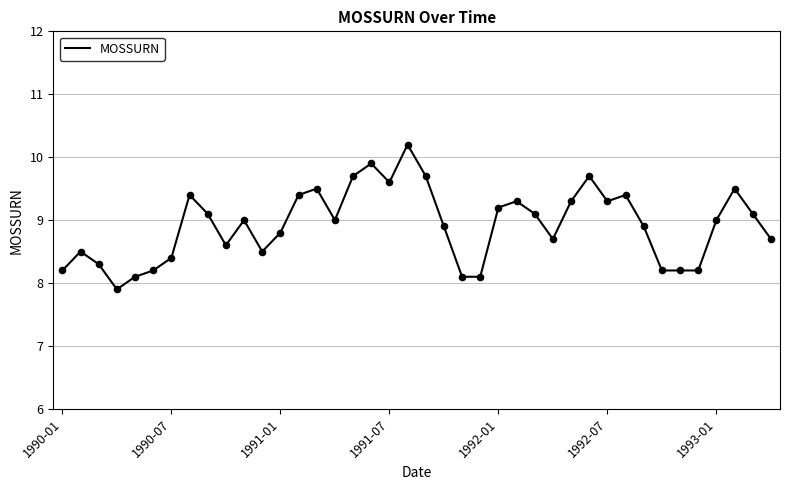

What is the greatest value displayed?

10.2